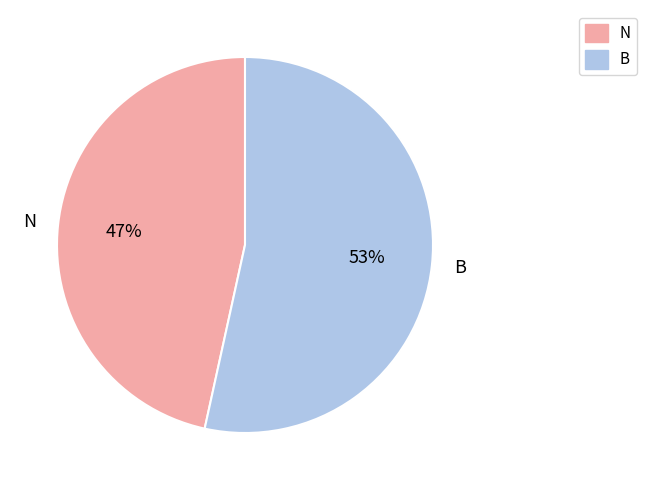

What percentage is the B slice, to the nearest percent?

53%